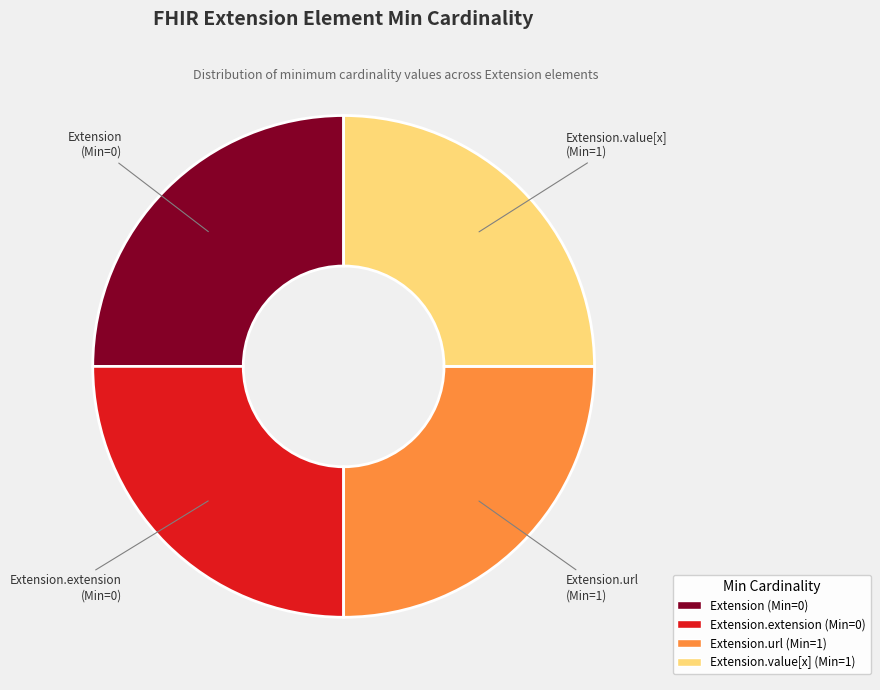

Does any single category account for the majority?

No